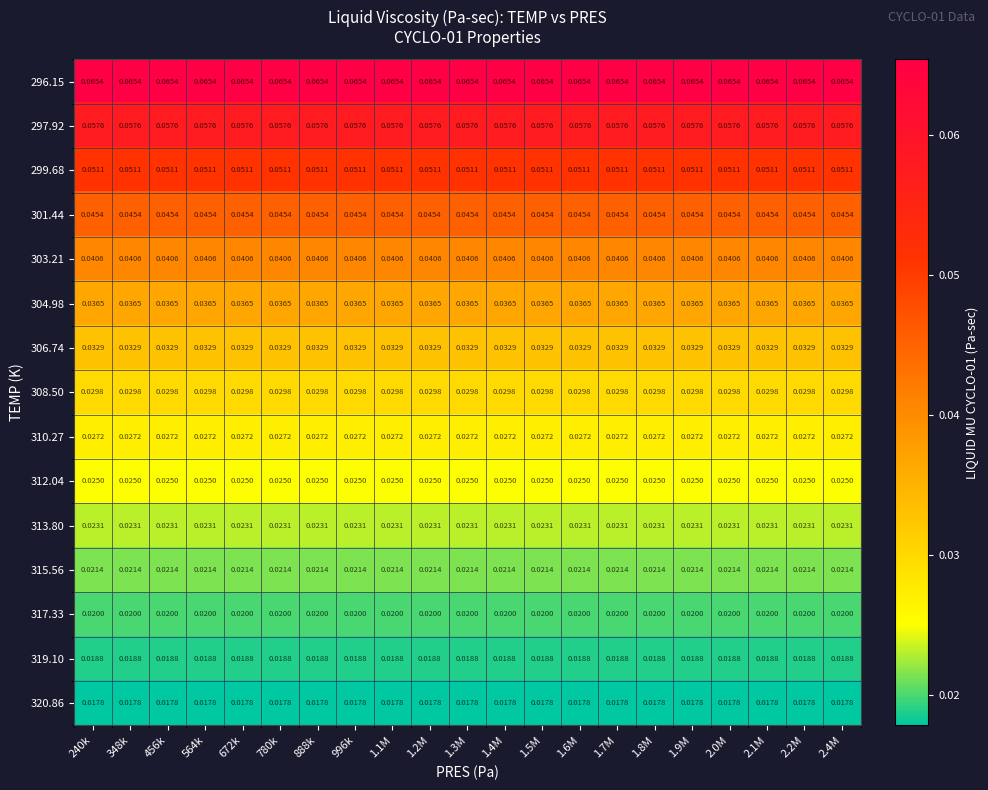

Is the value of 308.50 at 996k greater than the value of 310.27 at 1.8M?

Yes